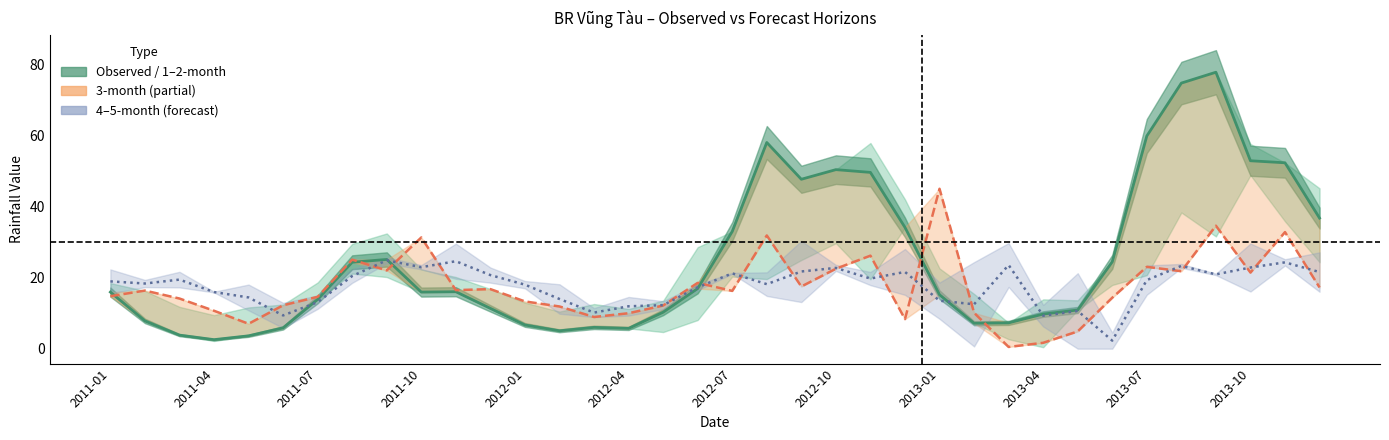

Is it true that 3-month equals 21.4 at 2013-10?

True